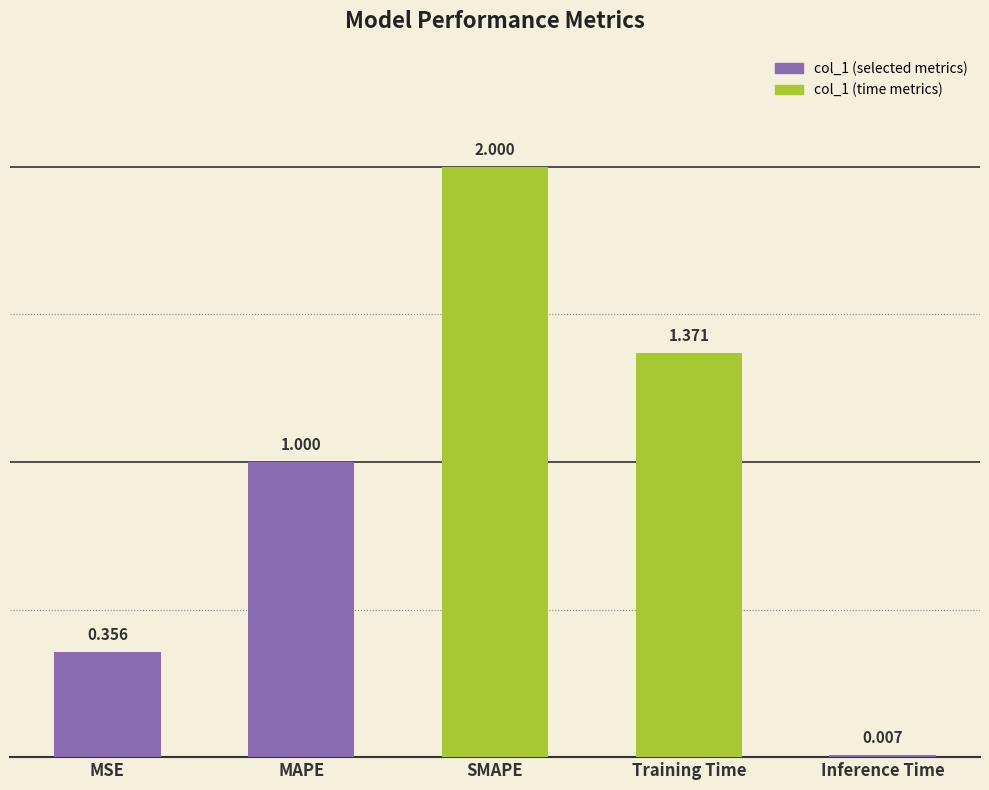

Count the number of values greater than 1.

3